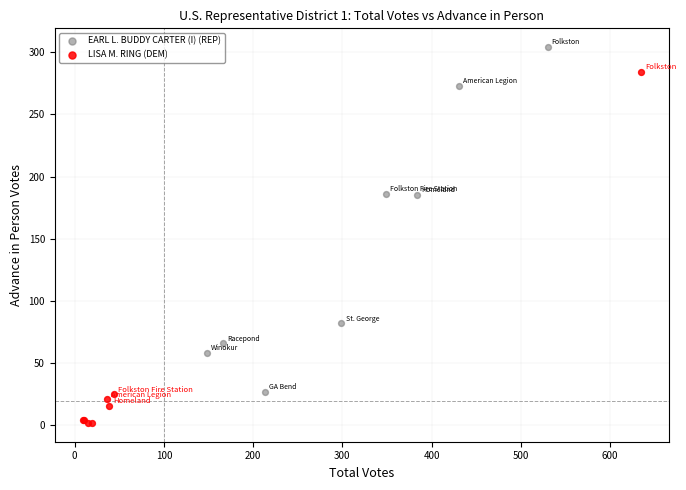

What are all the series names shown in the legend?

EARL L. BUDDY CARTER (I) (REP), LISA M. RING (DEM)